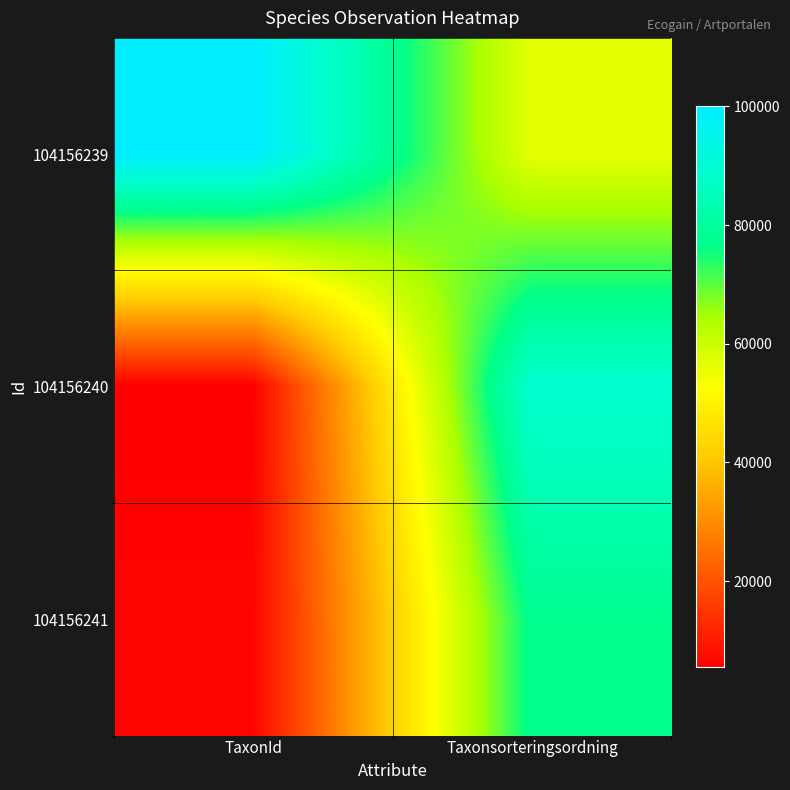

Which series has the largest range (max minus min)?

104156240